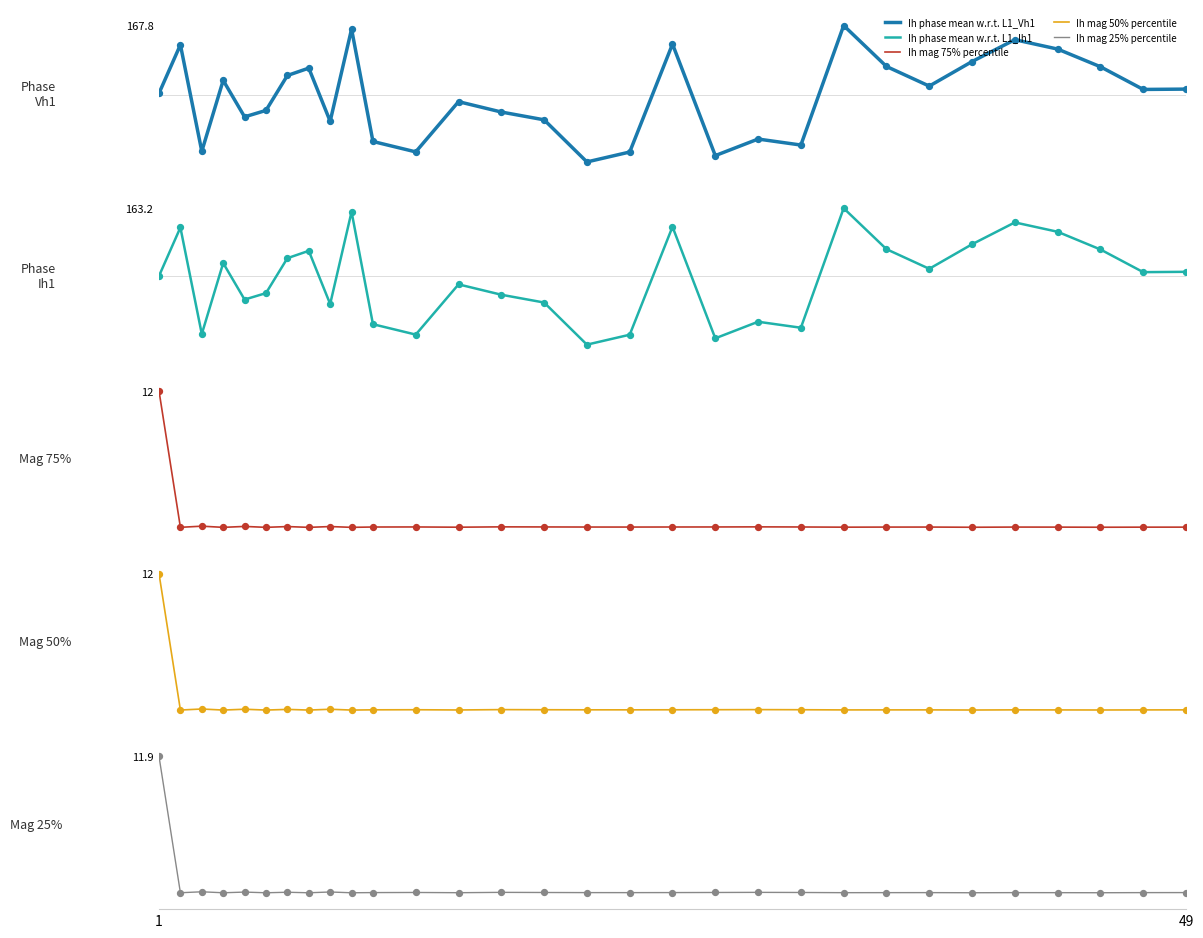

Which series has the largest Y range (max minus min)?

Ih phase mean w.r.t. L1_Vh1